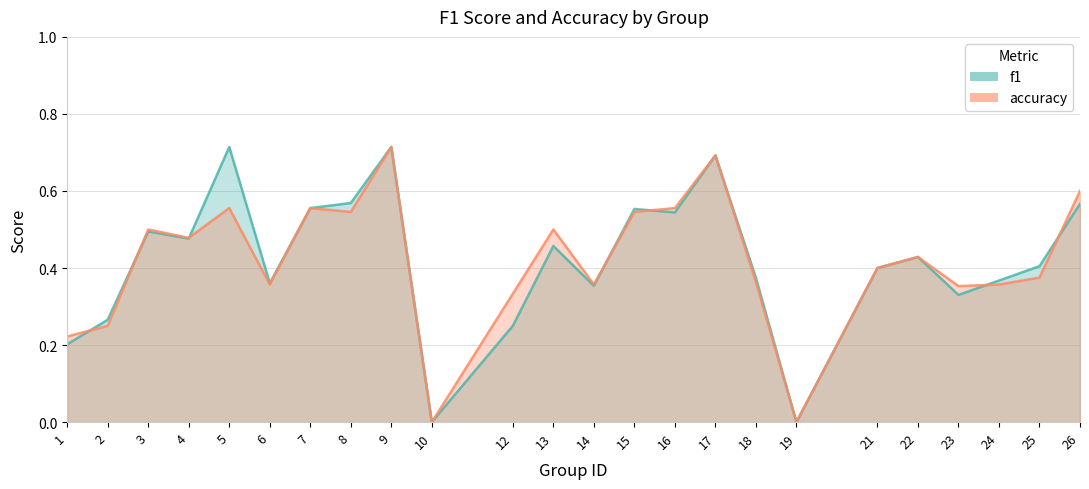

How many times do f1 and accuracy cross each other?

7